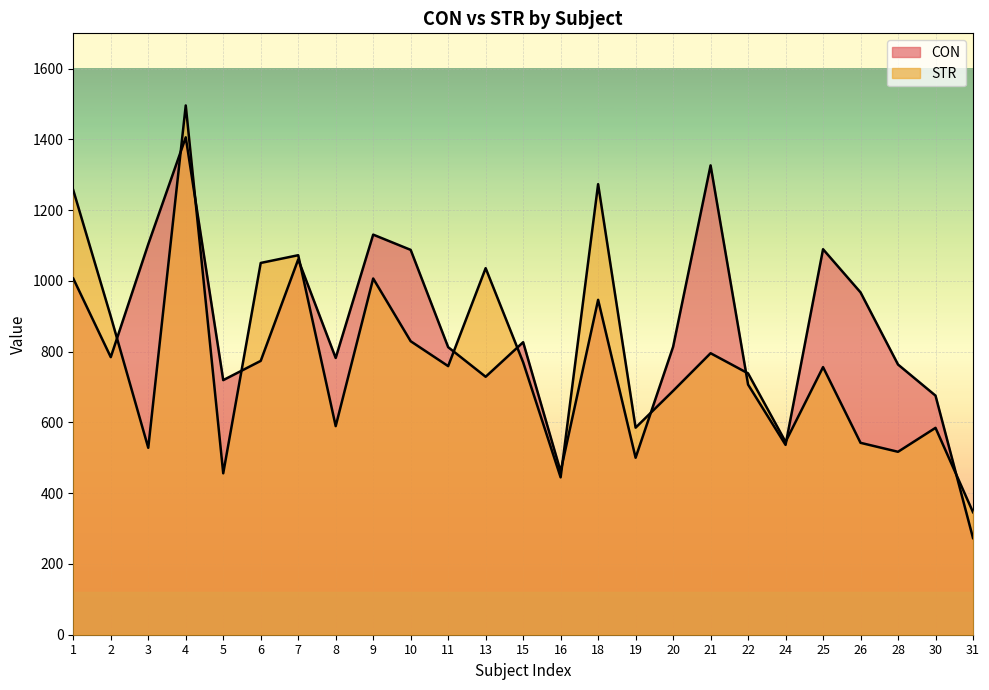

How many intersections are there between CON and STR?

12